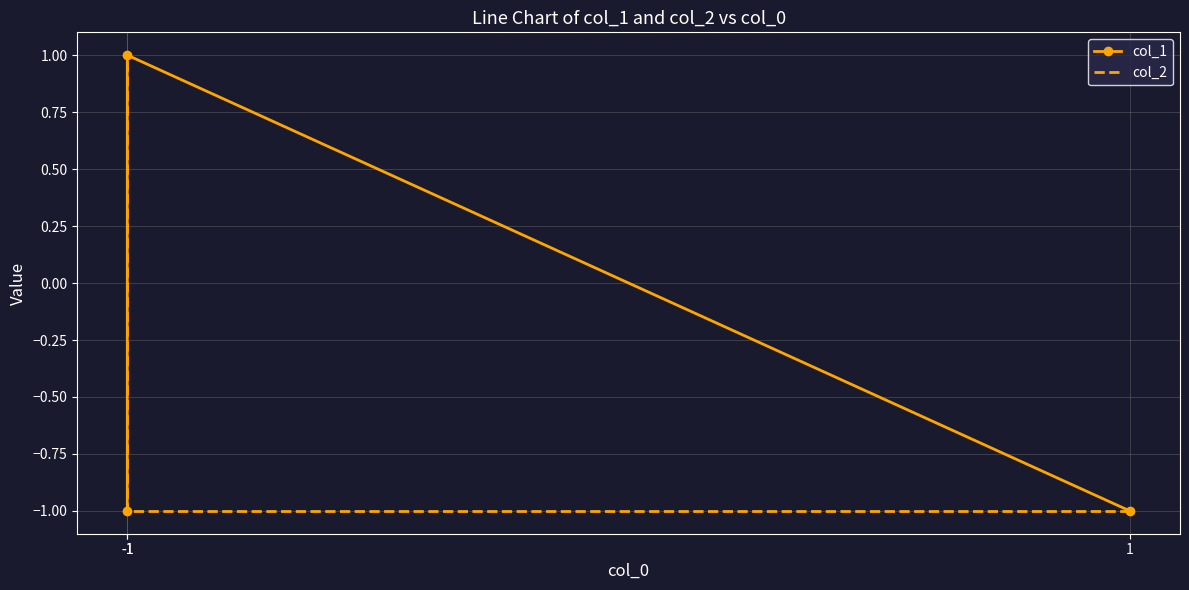

How many values in col_2 are above zero?

1